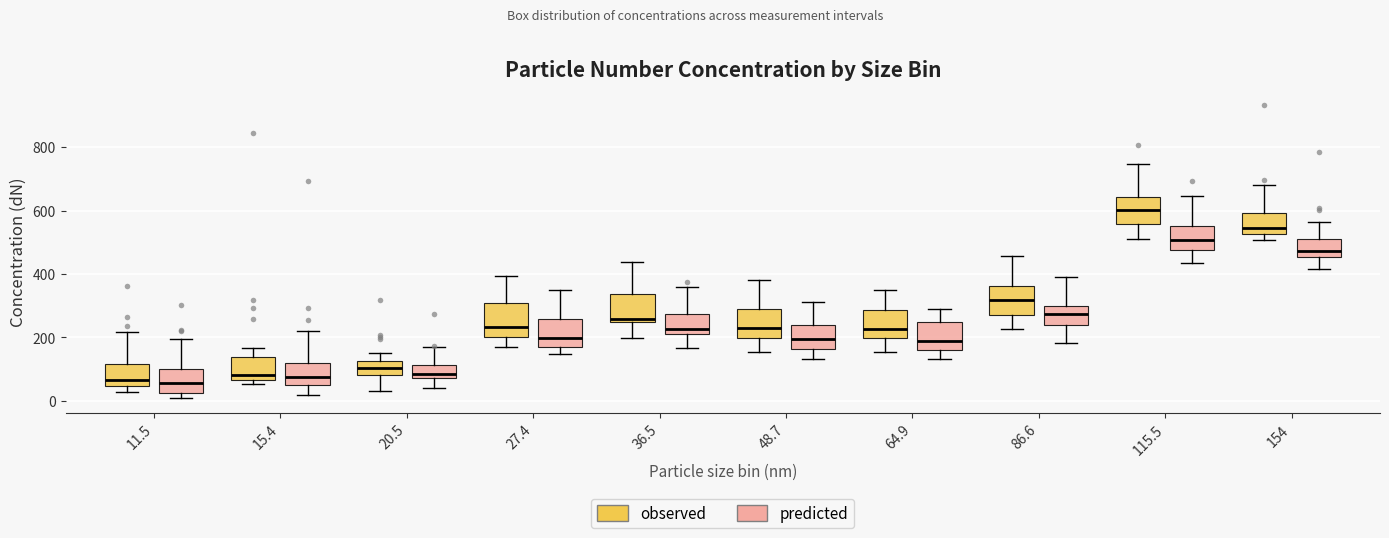

Where does the upper whisker of the box for 48.7 (predicted) end on the y-axis? The values are not printed on the chart, so give them approximately, as read against the axis.

320